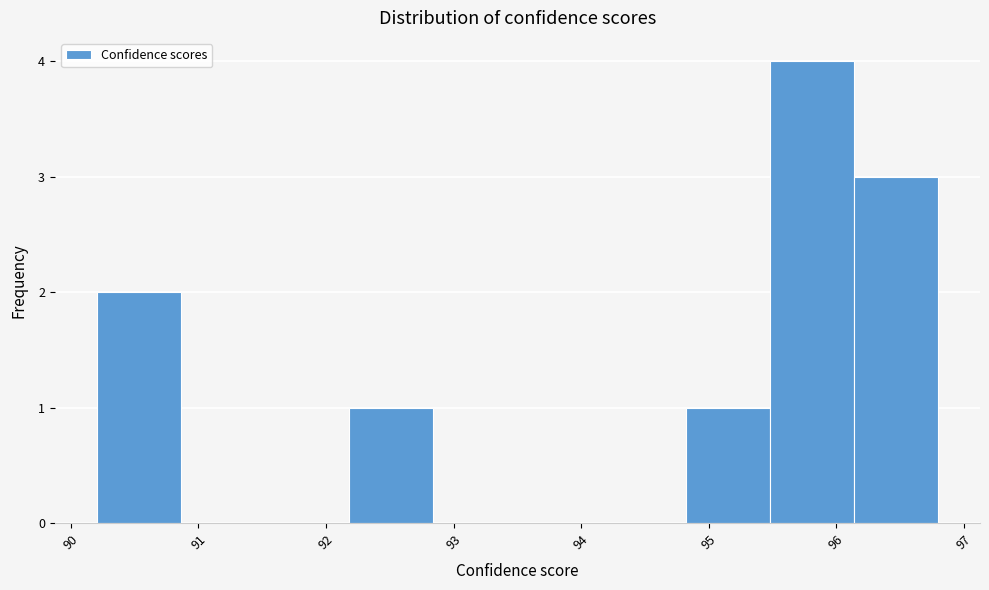

Over which range of the x-axis is the bar tallest?

95.5 to 96.1